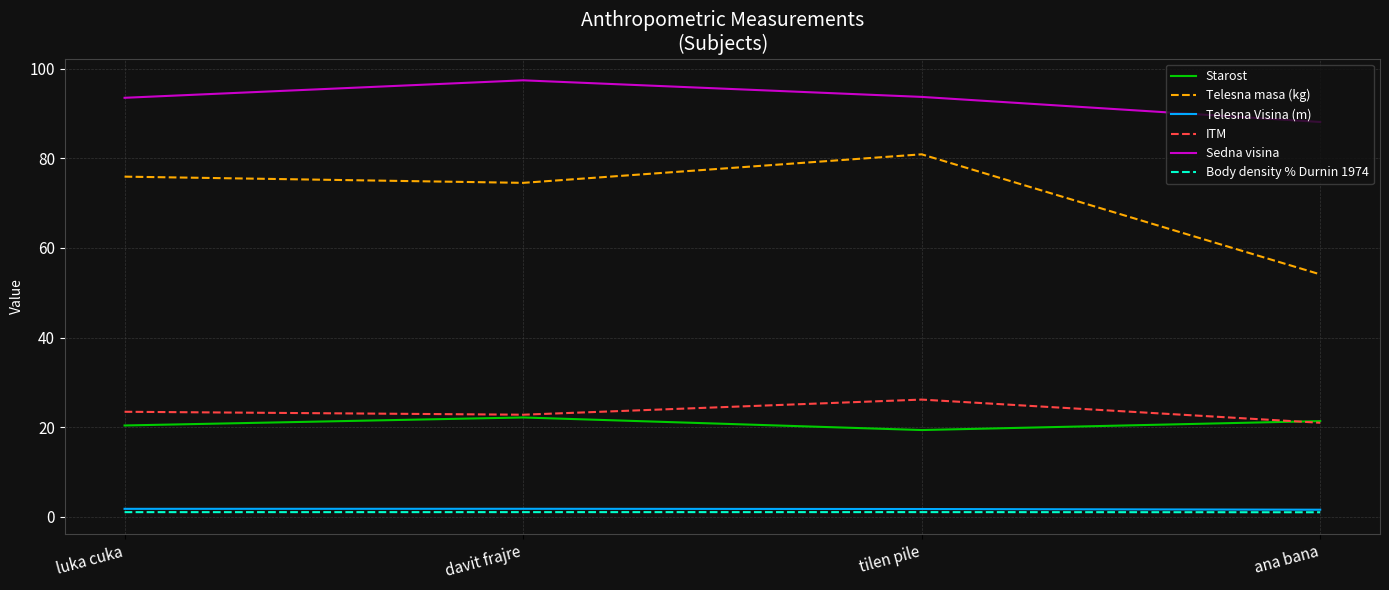

The value of Sedna visina at davit frajre is 97.4. True or false?

True